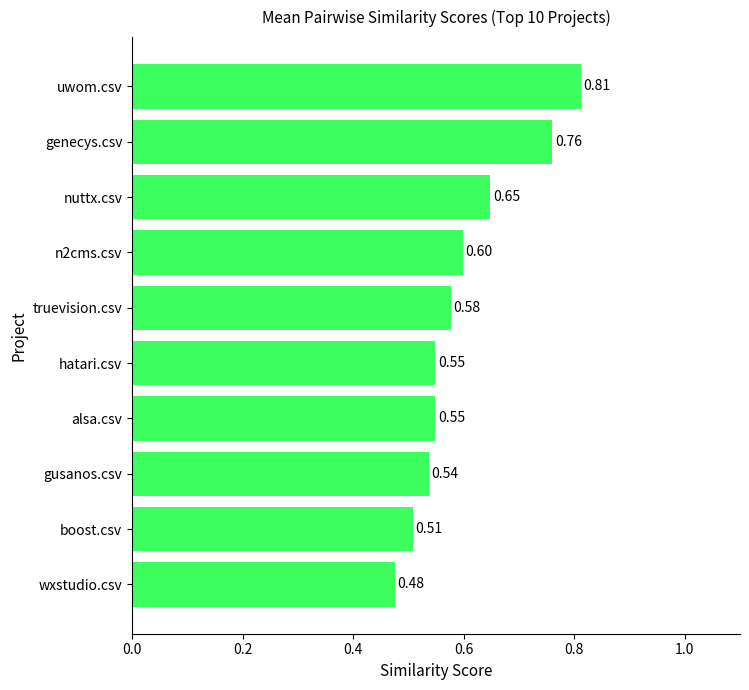

At which label is the value closest to 0?

wxstudio.csv